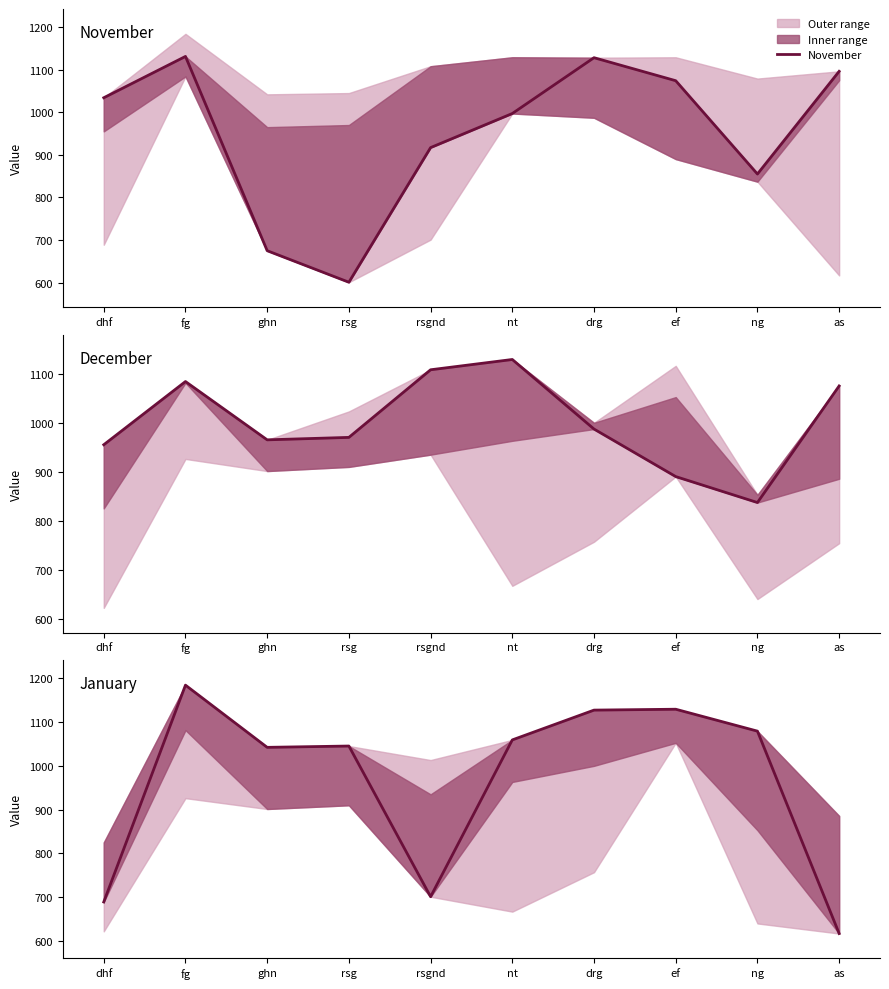

Which category has the lowest value across all series?

rsg